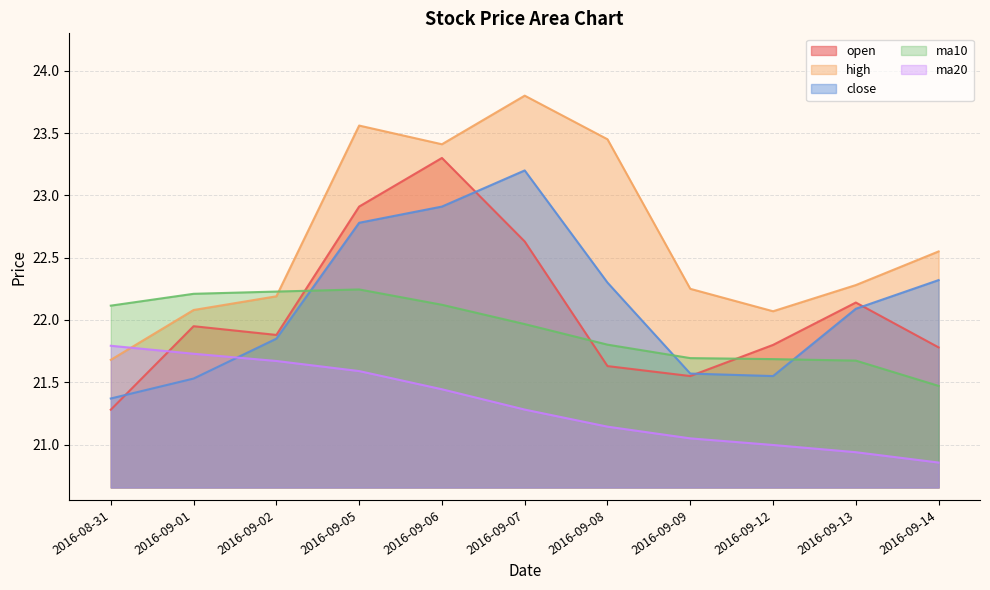

Reading left to right, what are all the values shown in this chart?

open: 2016-08-31=21.3	2016-09-01=21.9	2016-09-02=21.9	2016-09-05=22.9	2016-09-06=23.3	2016-09-07=22.6	2016-09-08=21.6	2016-09-09=21.6	2016-09-12=21.8	2016-09-13=22.1	2016-09-14=21.8
high: 2016-08-31=21.7	2016-09-01=22.1	2016-09-02=22.2	2016-09-05=23.6	2016-09-06=23.4	2016-09-07=23.8	2016-09-08=23.4	2016-09-09=22.2	2016-09-12=22.1	2016-09-13=22.3	2016-09-14=22.6
close: 2016-08-31=21.4	2016-09-01=21.5	2016-09-02=21.9	2016-09-05=22.8	2016-09-06=22.9	2016-09-07=23.2	2016-09-08=22.3	2016-09-09=21.6	2016-09-12=21.6	2016-09-13=22.1	2016-09-14=22.3
ma10: 2016-08-31=22.1	2016-09-01=22.2	2016-09-02=22.2	2016-09-05=22.2	2016-09-06=22.1	2016-09-07=22.0	2016-09-08=21.8	2016-09-09=21.7	2016-09-12=21.7	2016-09-13=21.7	2016-09-14=21.5
ma20: 2016-08-31=21.8	2016-09-01=21.7	2016-09-02=21.7	2016-09-05=21.6	2016-09-06=21.4	2016-09-07=21.3	2016-09-08=21.1	2016-09-09=21.1	2016-09-12=21.0	2016-09-13=20.9	2016-09-14=20.9